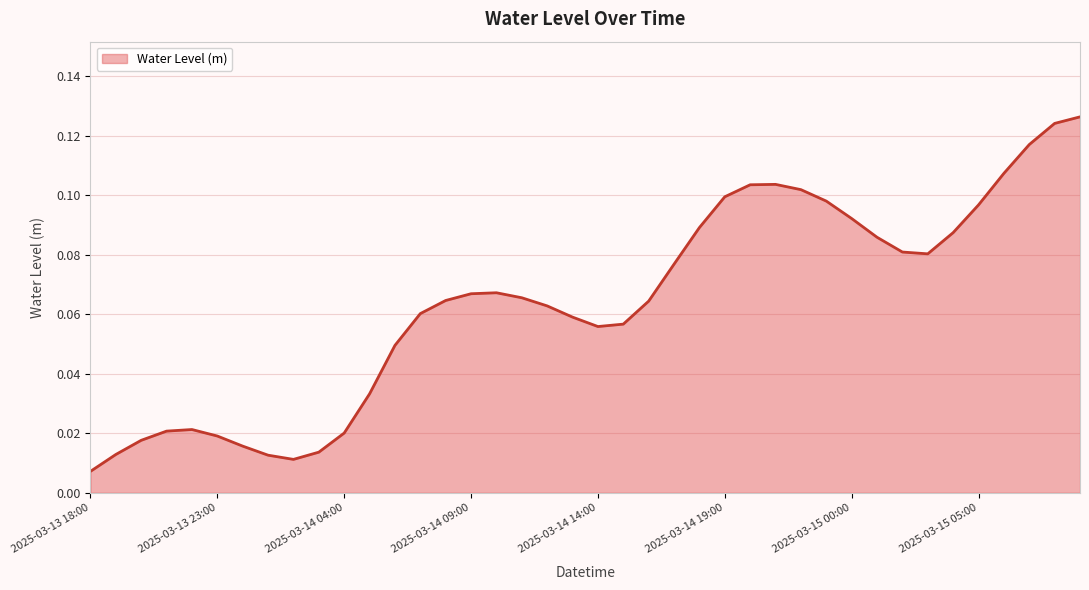

Rank the categories by value from lowest to highest.

2025-03-13 18:00, 2025-03-14 02:00, 2025-03-14 01:00, 2025-03-13 19:00, 2025-03-14 03:00, 2025-03-14 00:00, 2025-03-13 20:00, 2025-03-13 23:00, 2025-03-14 04:00, 2025-03-13 21:00, 2025-03-13 22:00, 2025-03-14 05:00, 2025-03-14 06:00, 2025-03-14 14:00, 2025-03-14 15:00, 2025-03-14 13:00, 2025-03-14 07:00, 2025-03-14 12:00, 2025-03-14 16:00, 2025-03-14 08:00, 2025-03-14 11:00, 2025-03-14 09:00, 2025-03-14 10:00, 2025-03-14 17:00, 2025-03-15 03:00, 2025-03-15 02:00, 2025-03-15 01:00, 2025-03-15 04:00, 2025-03-14 18:00, 2025-03-15 00:00, 2025-03-15 05:00, 2025-03-14 23:00, 2025-03-14 19:00, 2025-03-14 22:00, 2025-03-14 20:00, 2025-03-14 21:00, 2025-03-15 06:00, 2025-03-15 07:00, 2025-03-15 08:00, 2025-03-15 09:00